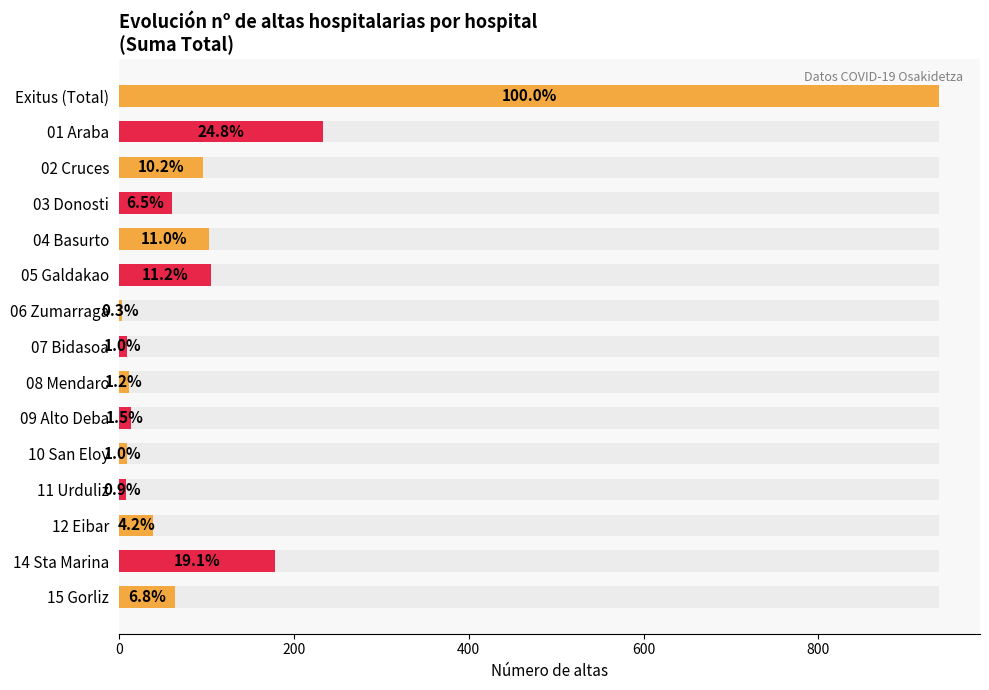

What is the value of the 14th bar from the left?

179